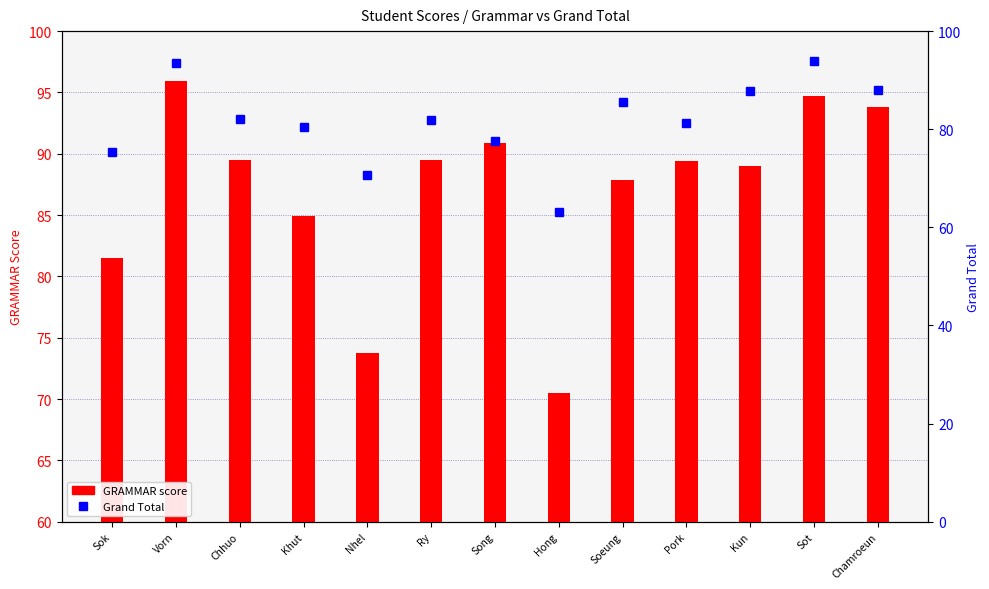

What is the maximum value for Grand Total?

93.9